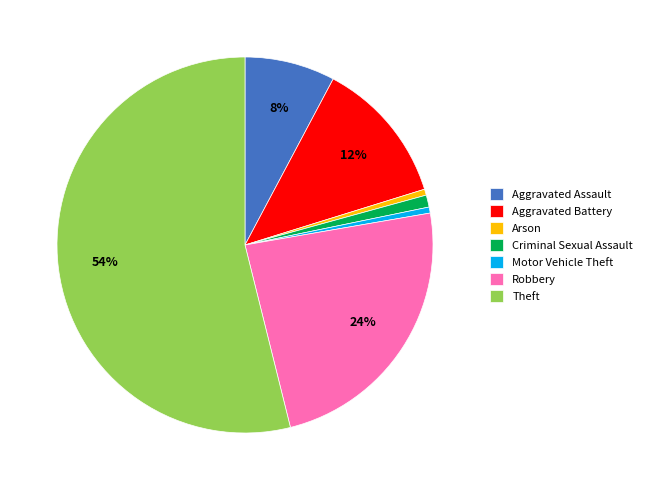

To the nearest percent, what is the average slice percentage?

14%